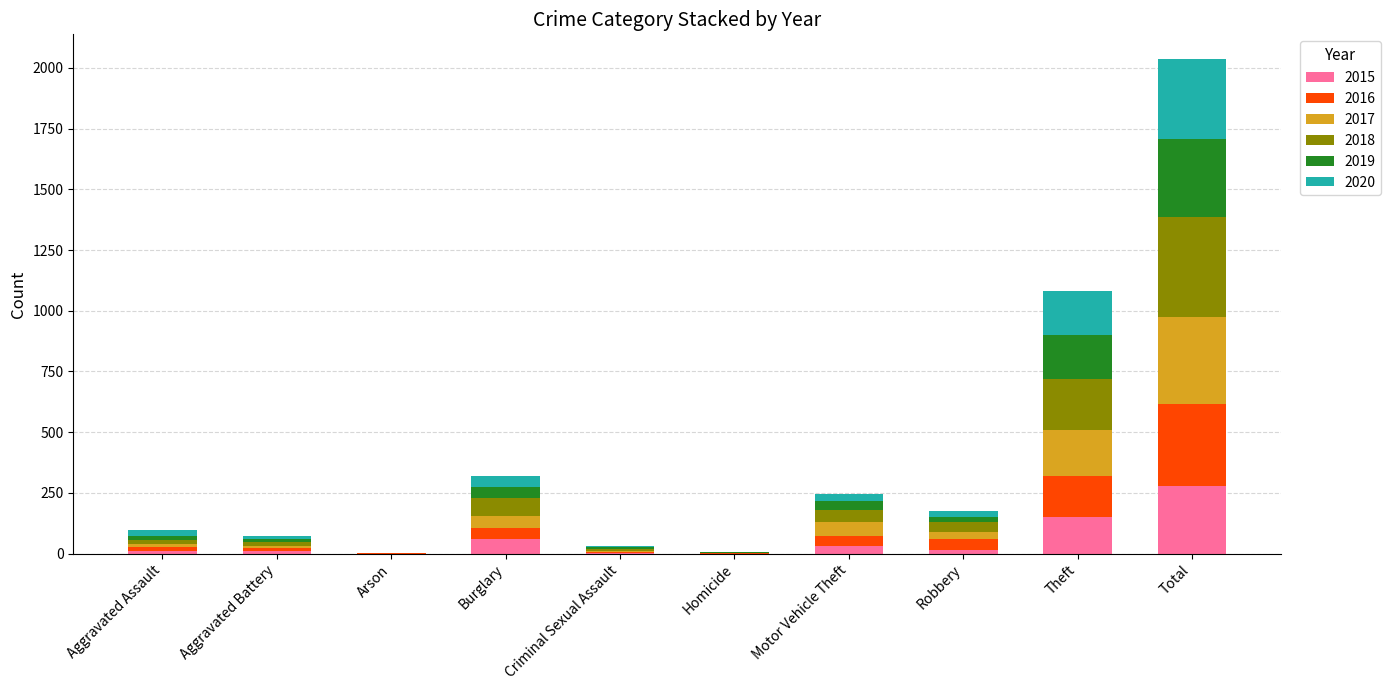

At which category is the sum across all series the highest?

Total